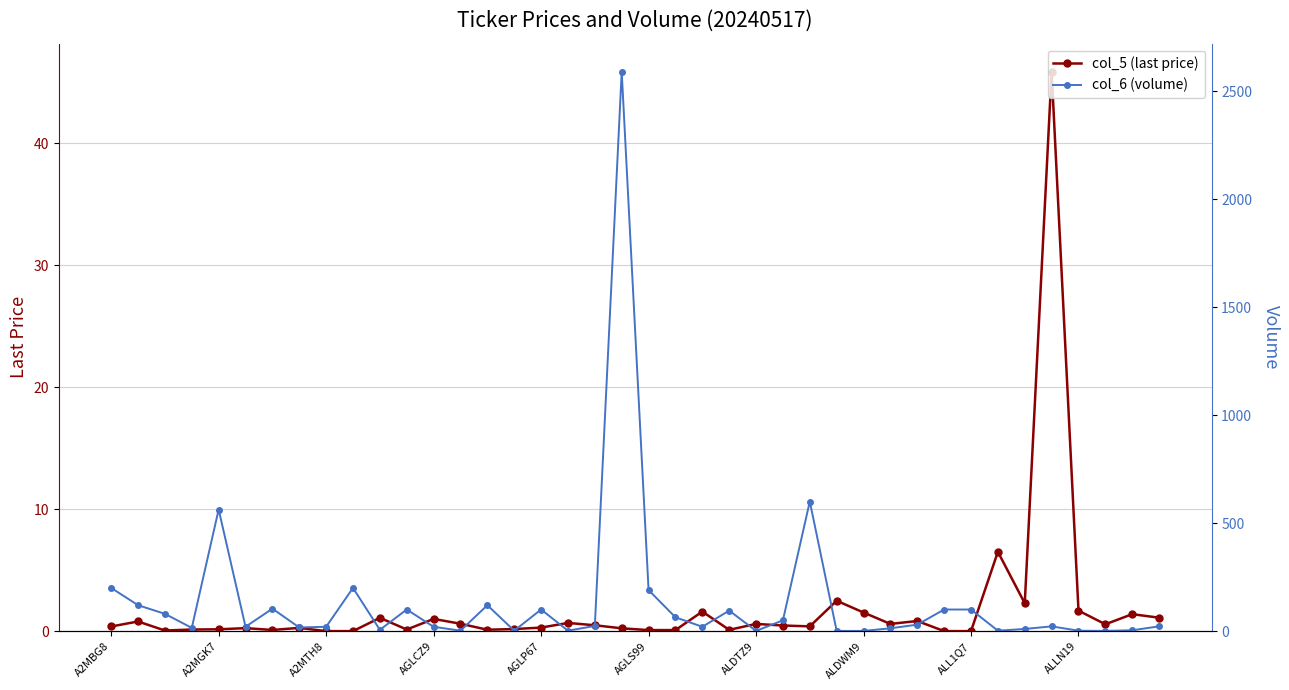

What are all the series names shown in the legend?

col_5 (last price), col_6 (volume)